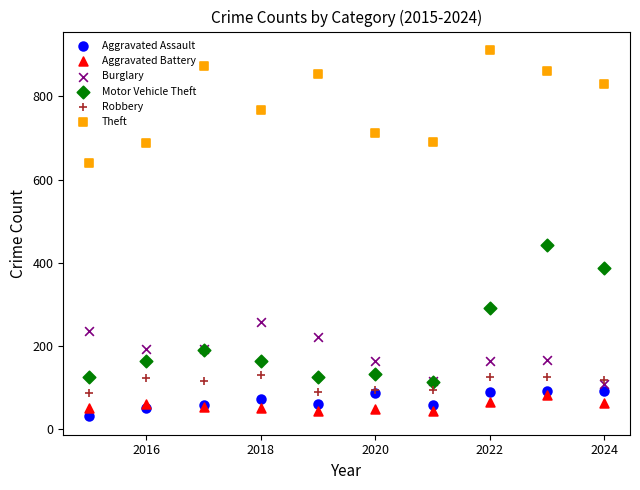

Which series contains the highest Y value?

Theft